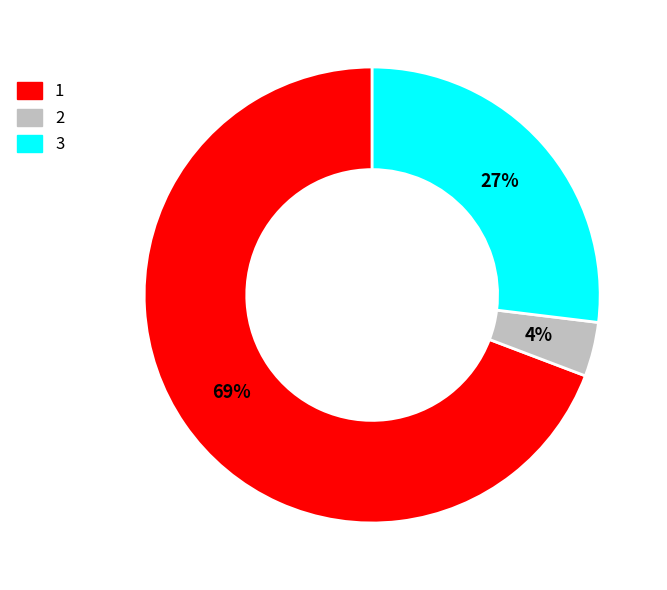

To the nearest percent, what portion does 3 represent?

27%